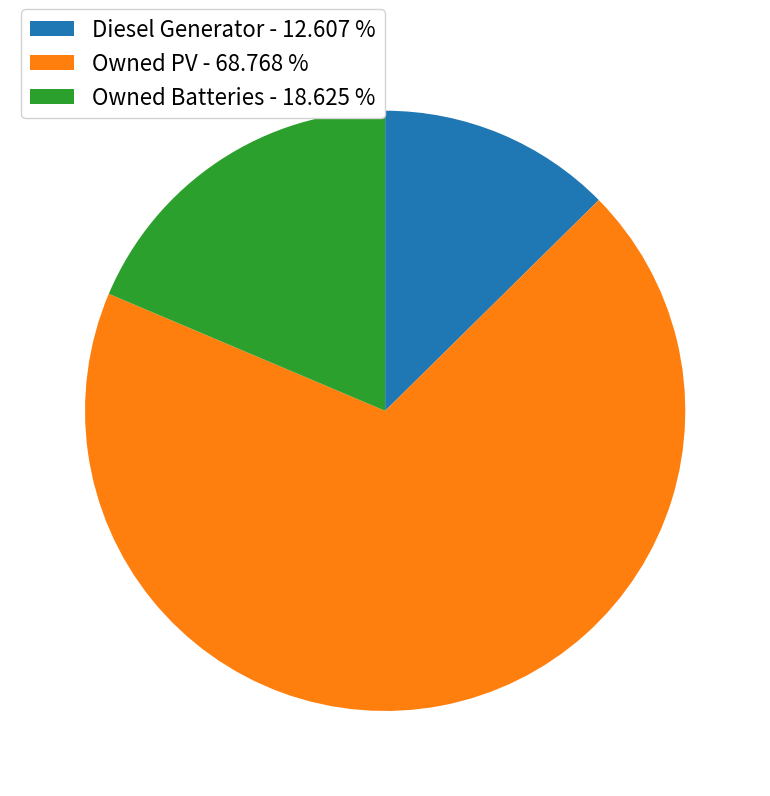

Rank the categories by value from lowest to highest.

Diesel Generator, Owned Batteries, Owned PV